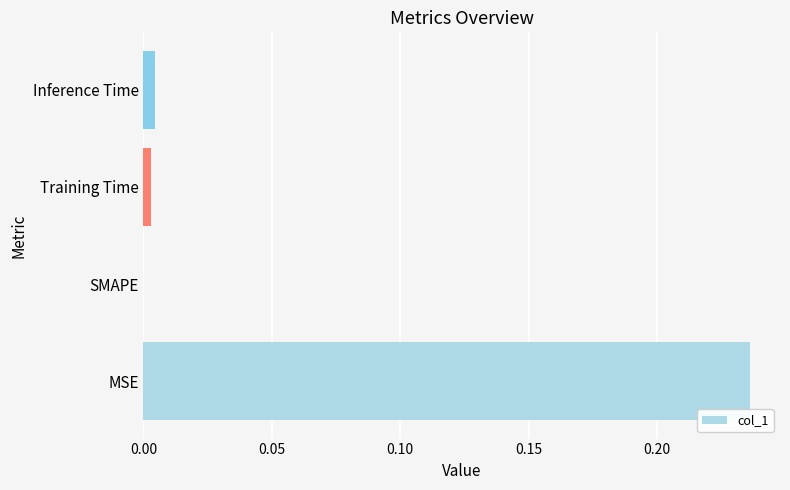

Between Inference Time and MSE, which is larger?

MSE